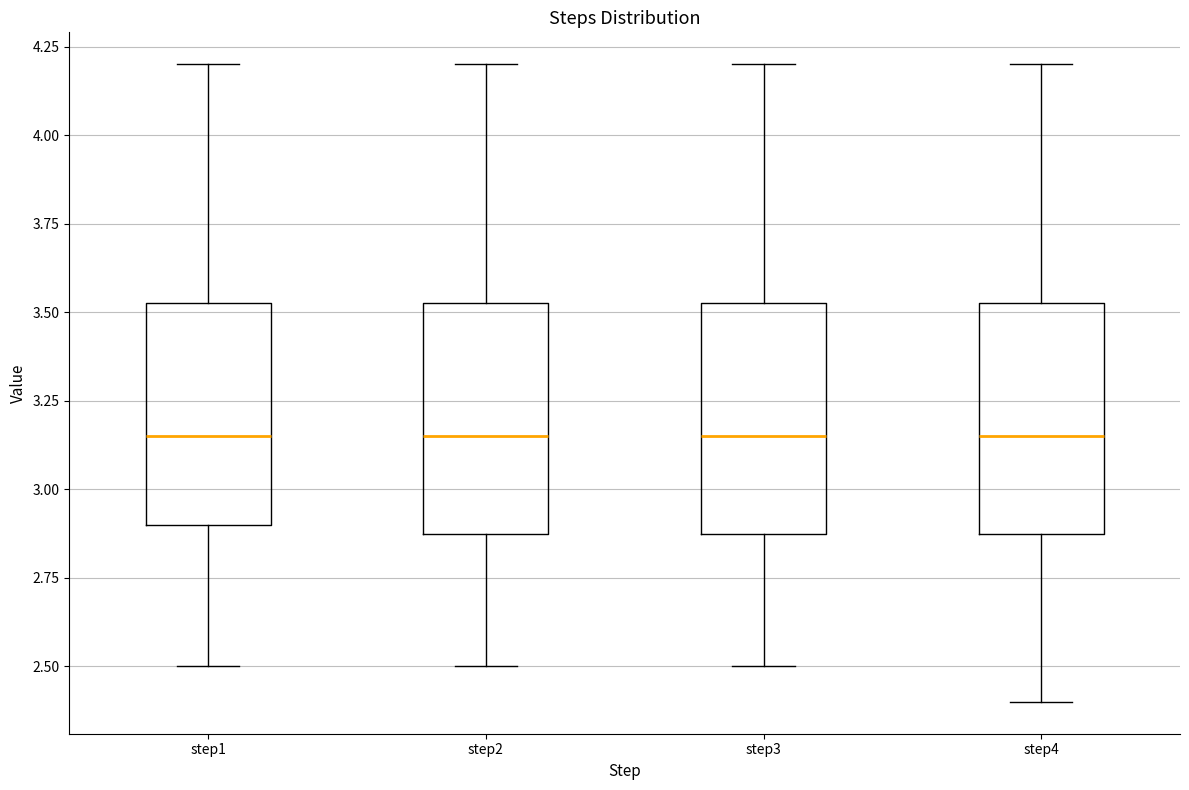

Where does the lower whisker of the box for step2 end on the y-axis? The values are not printed on the chart, so give them approximately, as read against the axis.

2.50